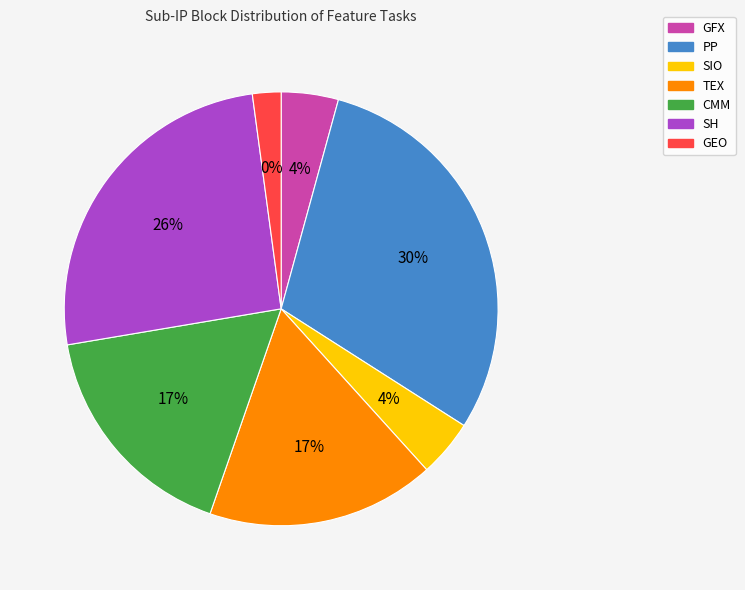

Between SH and GEO, which is larger?

SH